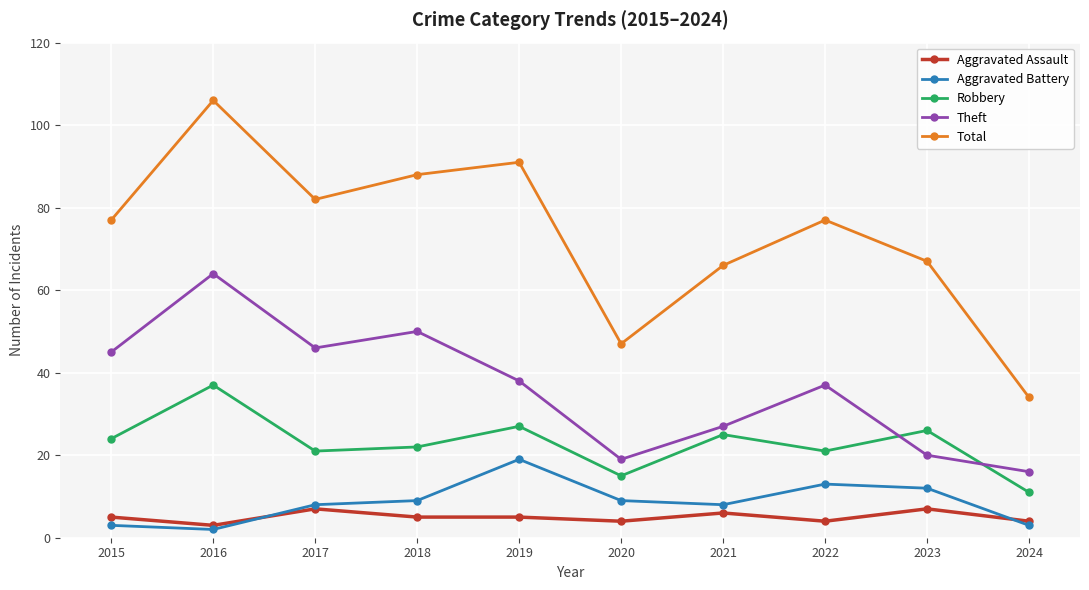

At which category does Total reach its first local peak?

2016